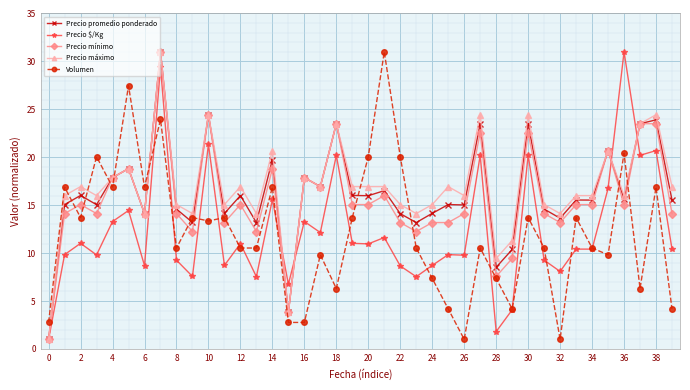

Which series ends up on top after the final intersection of Precio $/Kg and Precio promedio ponderado?

Precio promedio ponderado